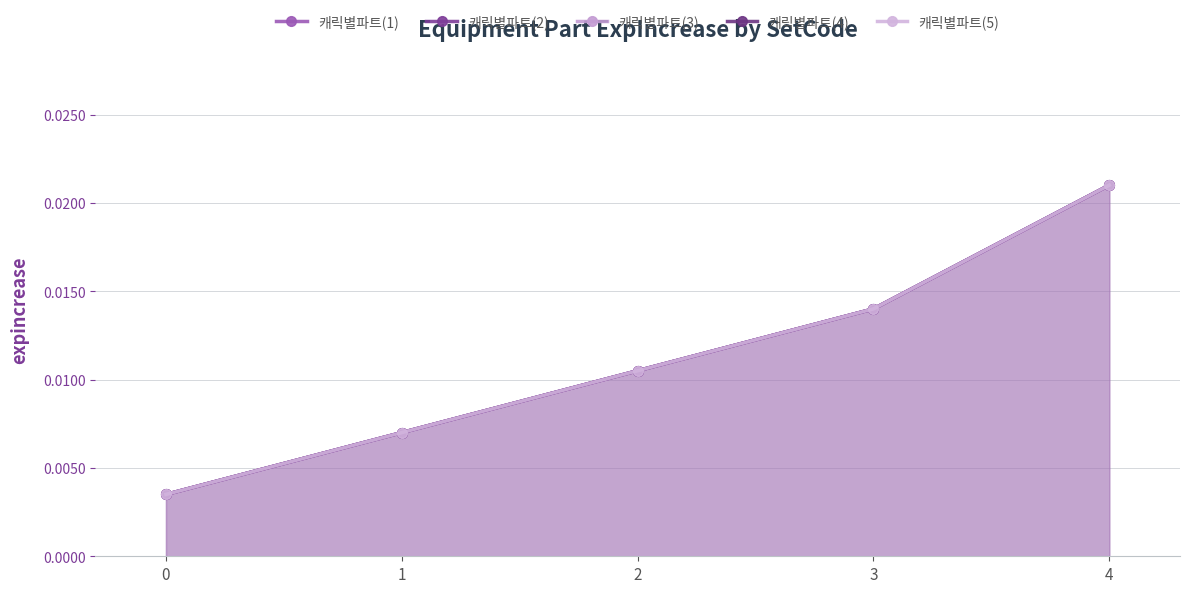

What are all the series names shown in the legend?

캐릭별파트(1), 캐릭별파트(2), 캐릭별파트(3), 캐릭별파트(4), 캐릭별파트(5)